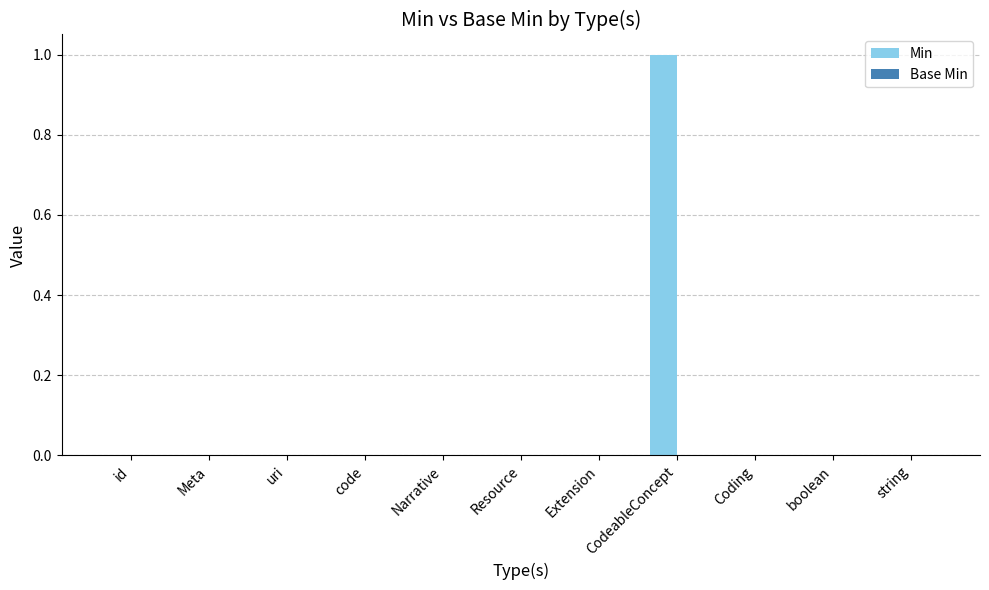

The chart shows a value of 0 at code. True or false?

True